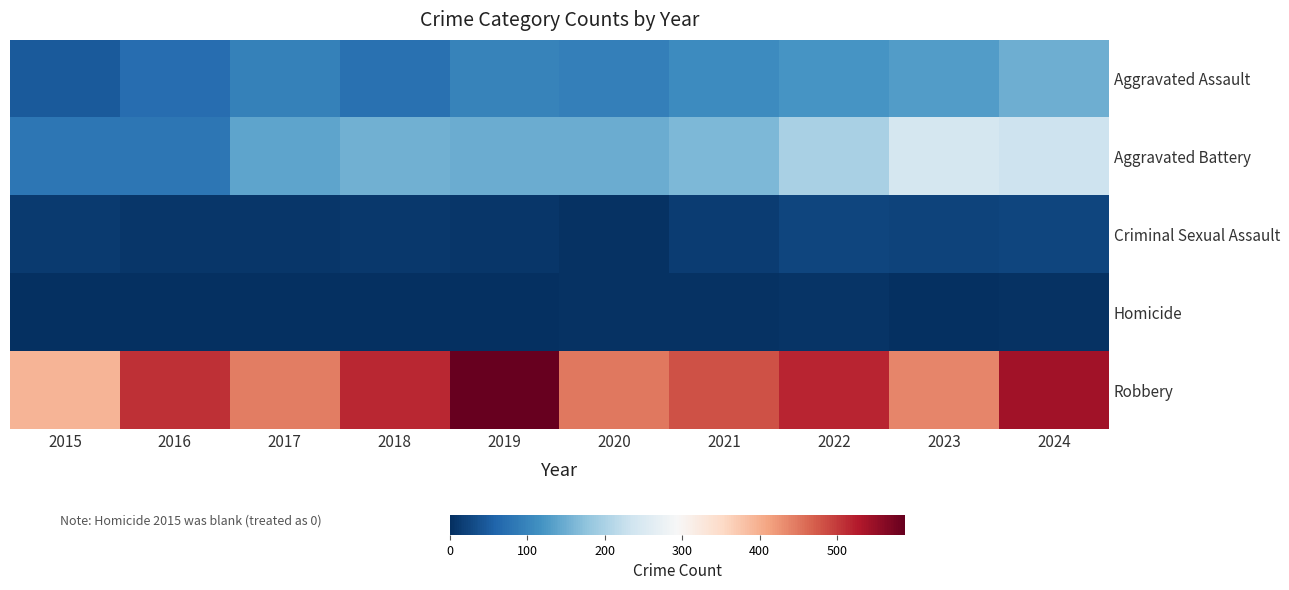

Count the number of categories in the chart.

10